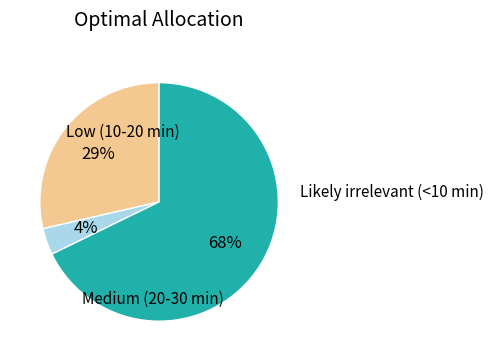

To the nearest percent, what is the average slice percentage?

33%